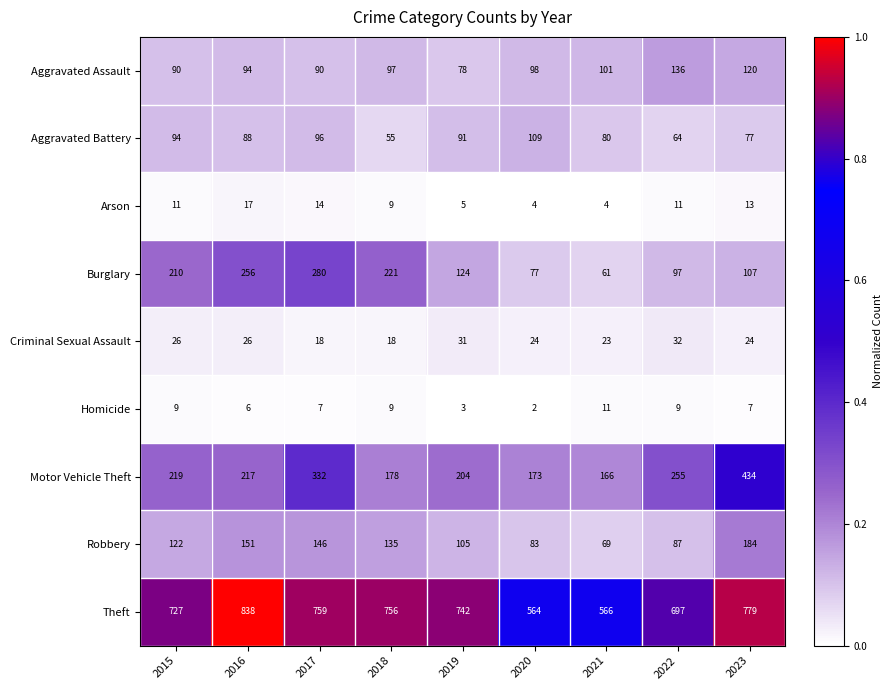

At which label does Motor Vehicle Theft first exceed 217?

2015